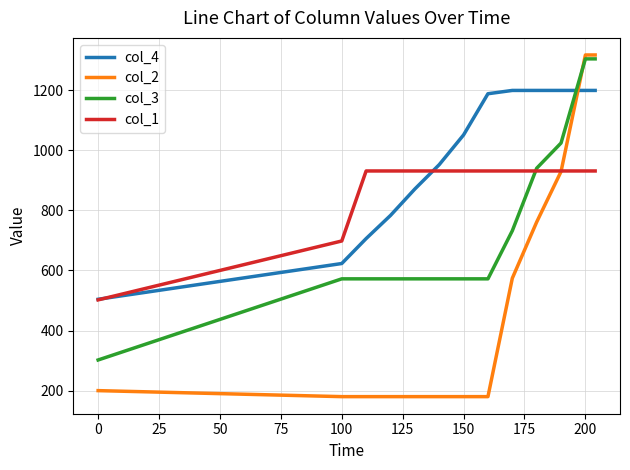

Which series has the widest spread of values?

col_2